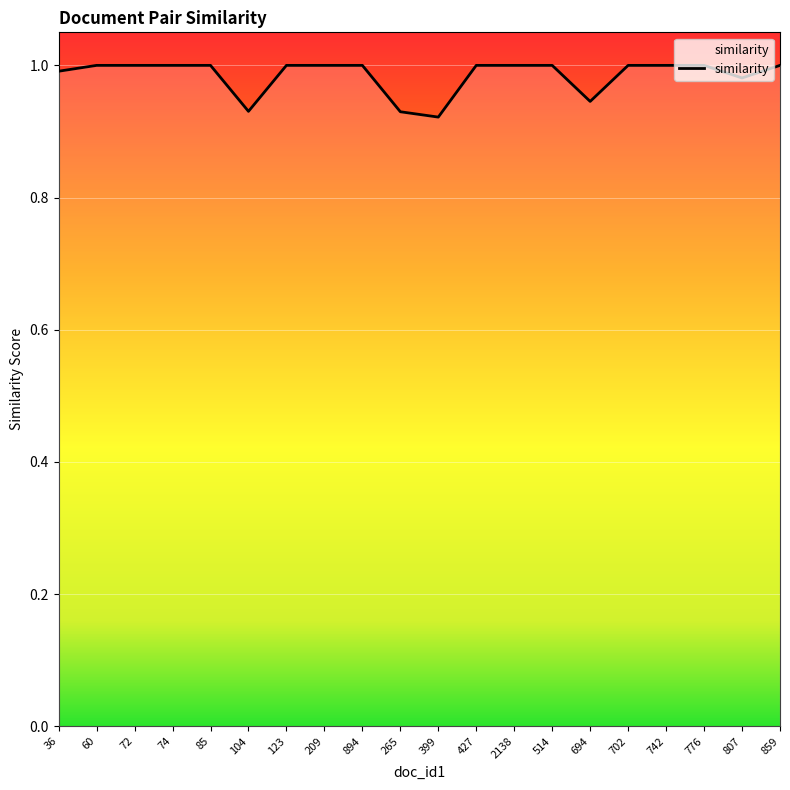

The chart shows a value of 1.0 at 36. True or false?

True